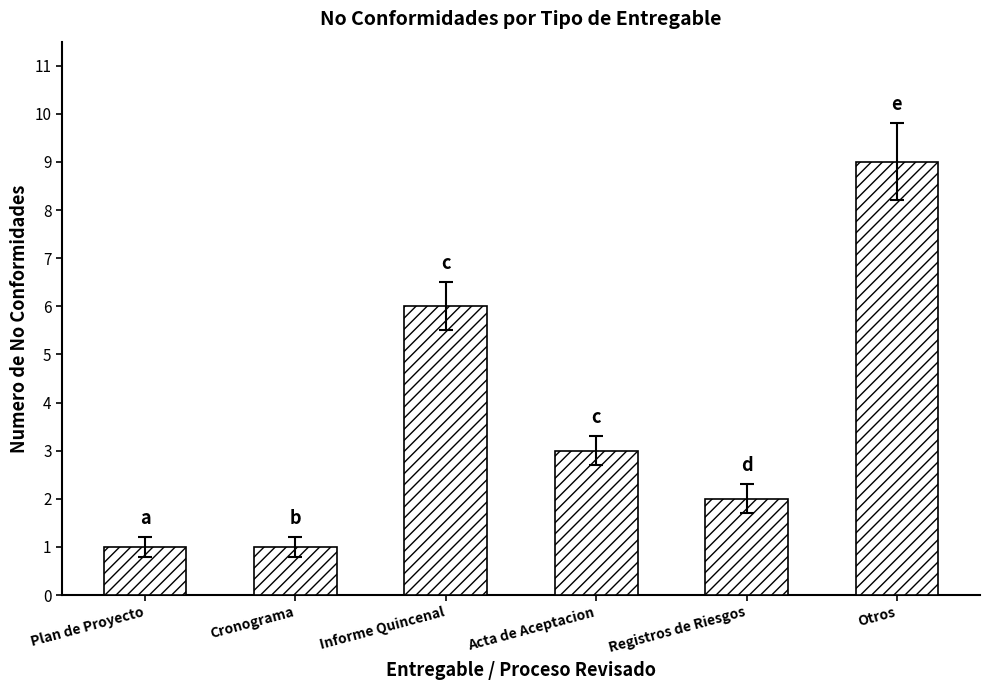

Between Plan de Proyecto and Informe Quincenal, which is larger?

Informe Quincenal